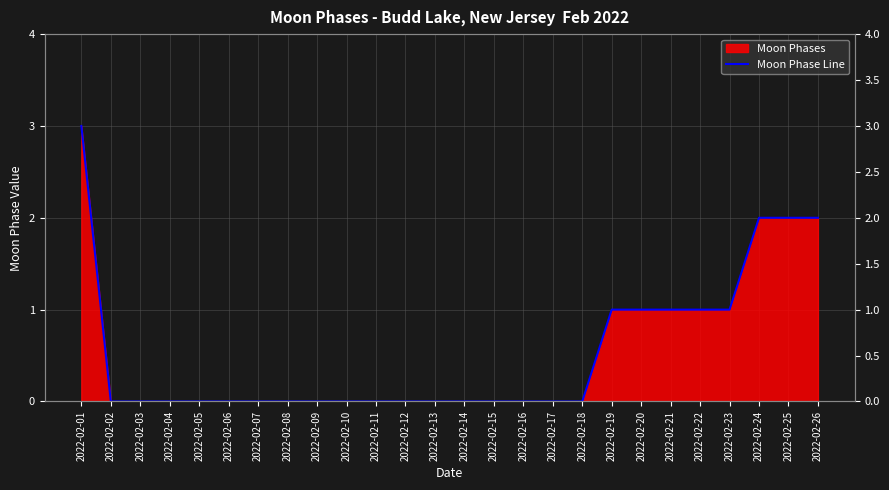

Reading right to left, list all the values displayed in this chart.

2	2	2	1	1	1	1	1	0	0	0	0	0	0	0	0	0	0	0	0	0	0	0	0	0	3